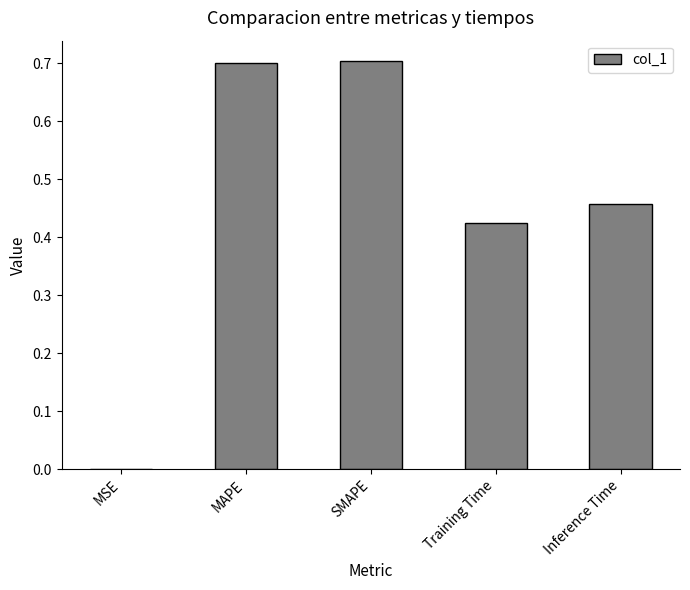

The chart shows a value of 0.7 at SMAPE. True or false?

True